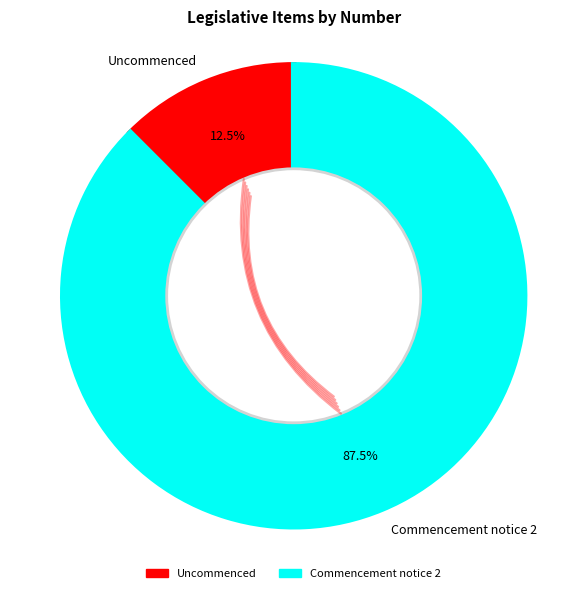

Which slice is the smallest?

Uncommenced